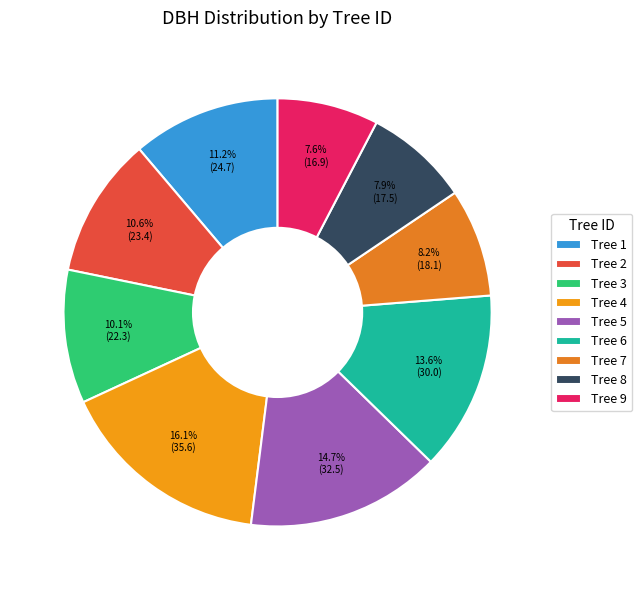

Does any single category account for the majority?

No